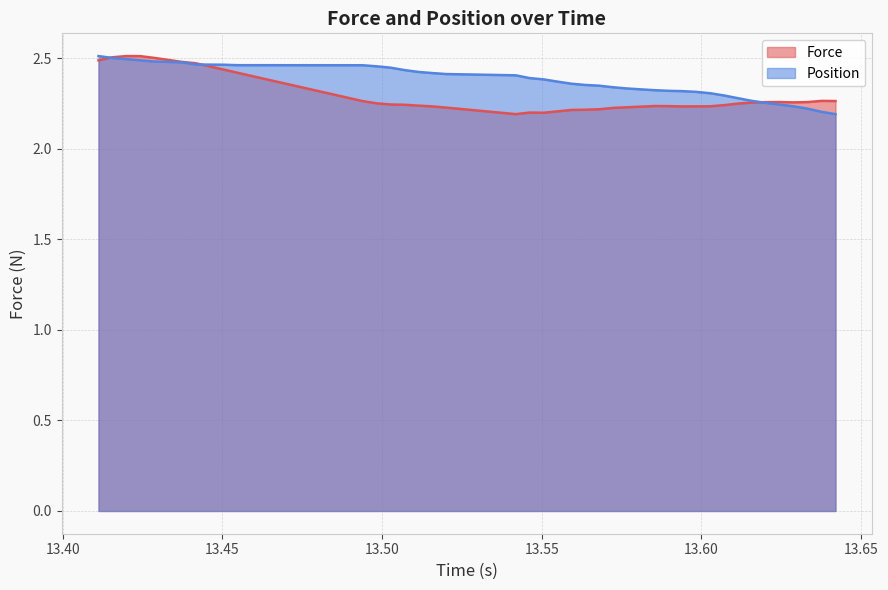

Rank the series by their average value, from highest to lowest.

Position, Force